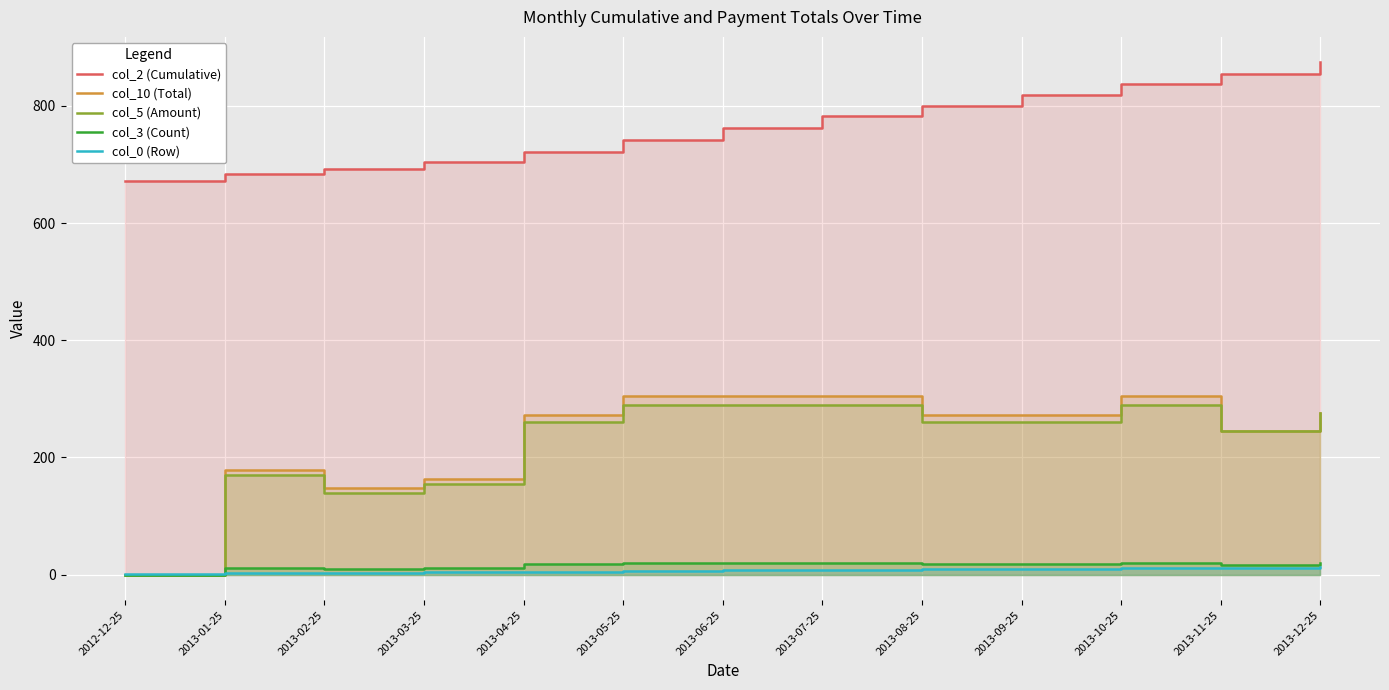

True or false: col_10 (Total) and col_0 (Row) intersect in this chart.

True